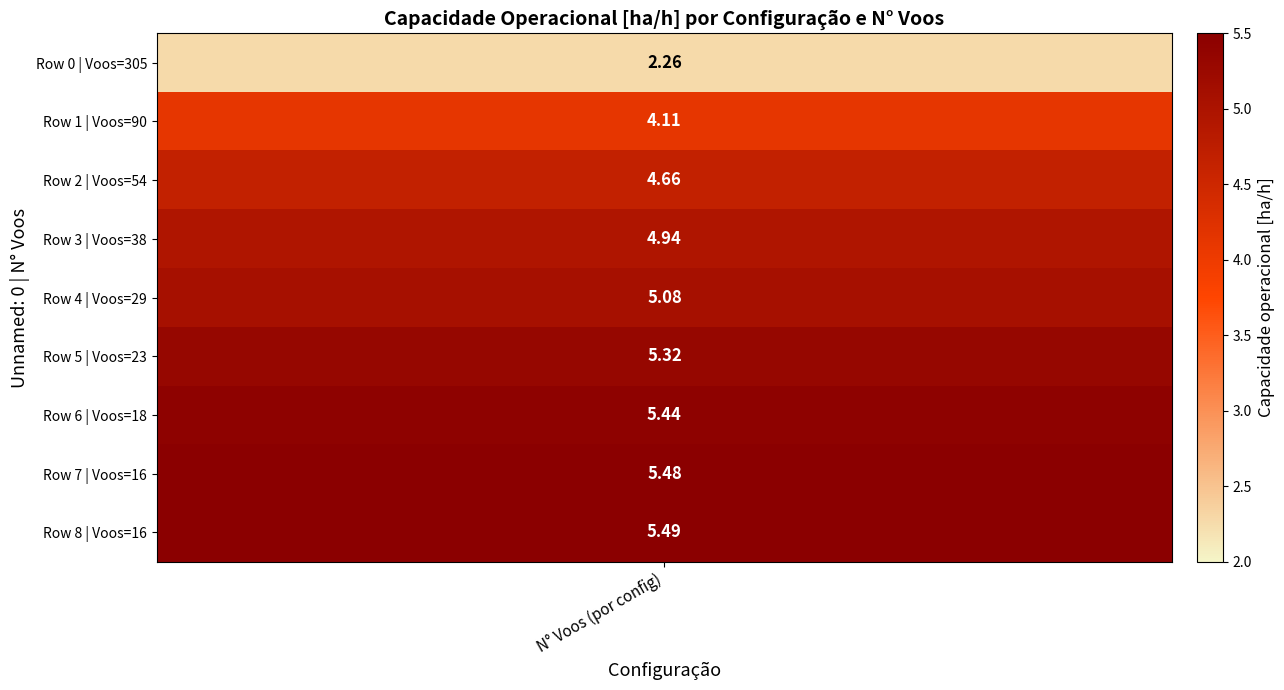

Rank the categories by value from highest to lowest.

8, 7, 6, 5, 4, 3, 2, 1, 0